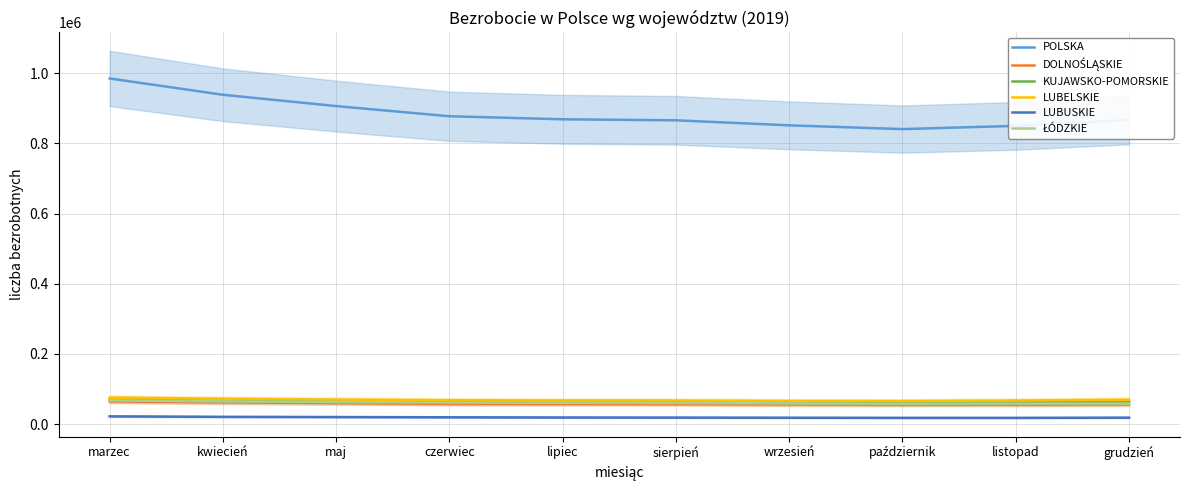

What are all the series names shown in the legend?

POLSKA, DOLNOŚLĄSKIE, KUJAWSKO-POMORSKIE, LUBELSKIE, LUBUSKIE, ŁÓDZKIE